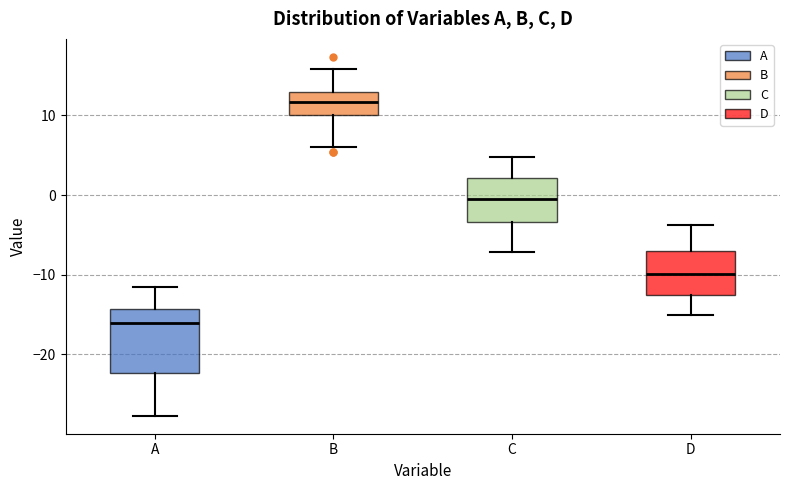

Which box's median line is the highest?

B